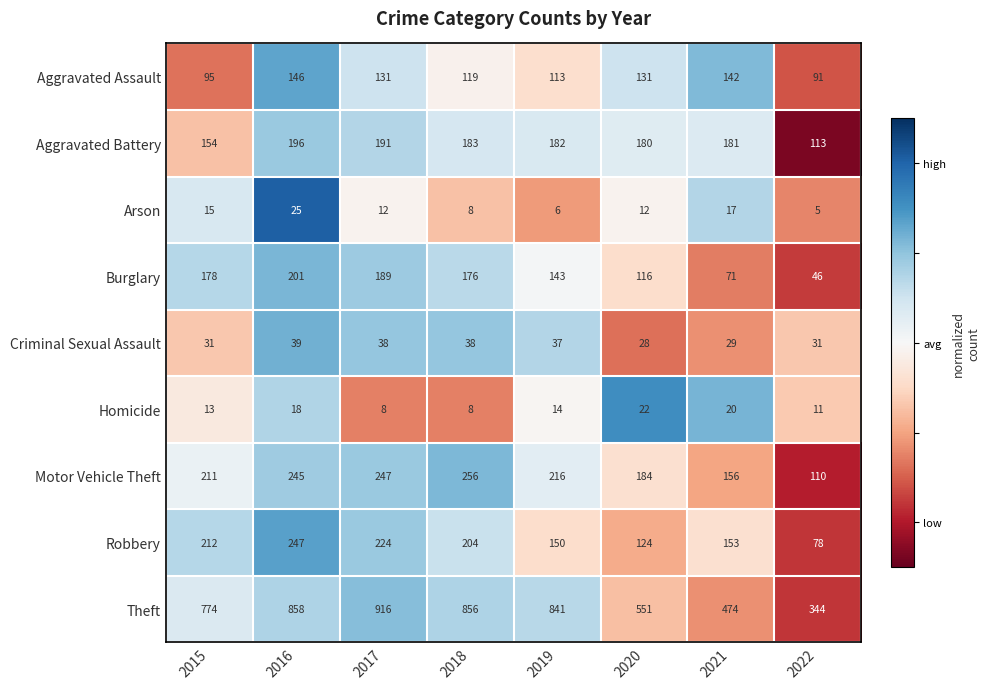

What is the smallest value displayed?

5